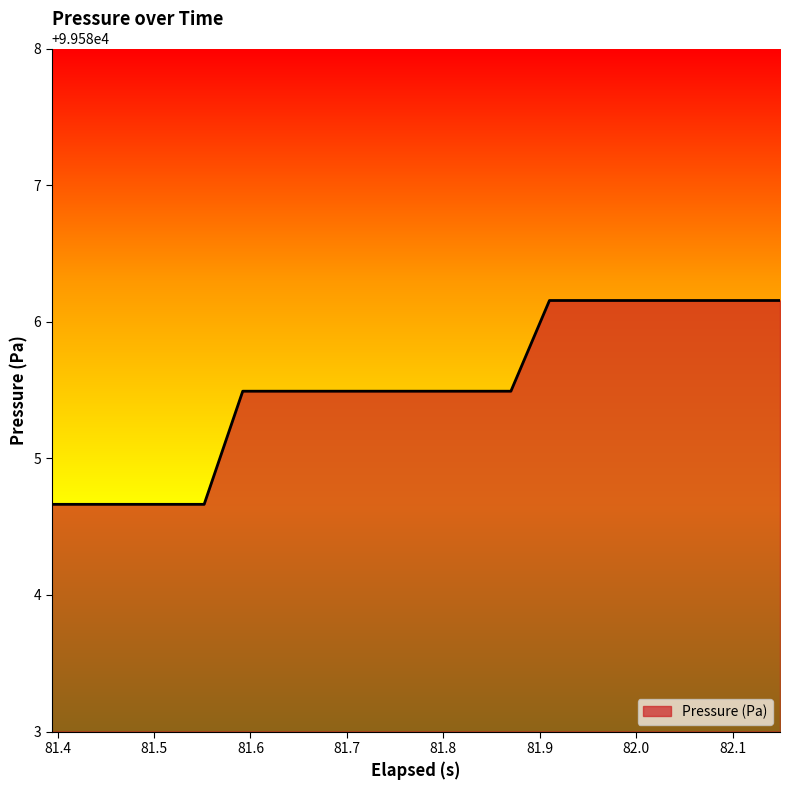

What is the difference between the maximum and minimum values?

1.5